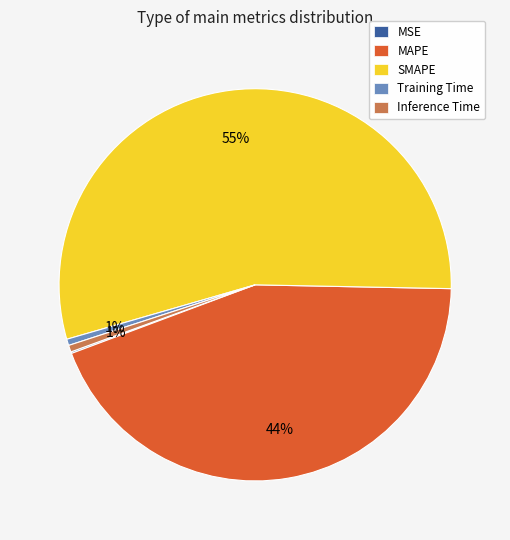

What percentage is the Inference Time slice, to the nearest percent?

1%